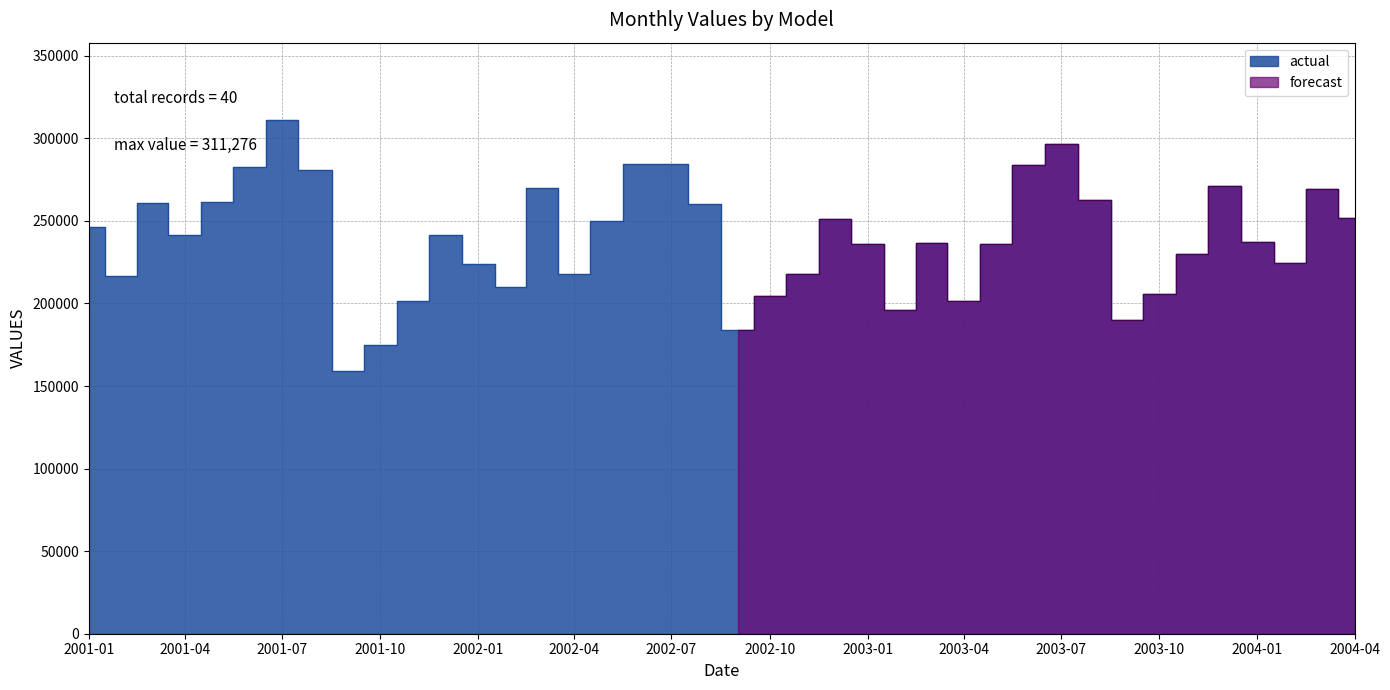

Rank the categories by value from highest to lowest.

2001-07, 2003-07, 2002-07, 2002-06, 2003-06, 2001-06, 2001-08, 2003-12, 2002-03, 2004-03, 2003-08, 2001-05, 2001-03, 2002-08, 2004-04, 2002-12, 2002-05, 2001-01, 2001-12, 2001-04, 2004-01, 2003-03, 2003-05, 2003-01, 2003-11, 2004-02, 2002-01, 2002-11, 2002-04, 2001-02, 2002-02, 2003-10, 2002-10, 2003-04, 2001-11, 2003-02, 2003-09, 2002-09, 2001-10, 2001-09